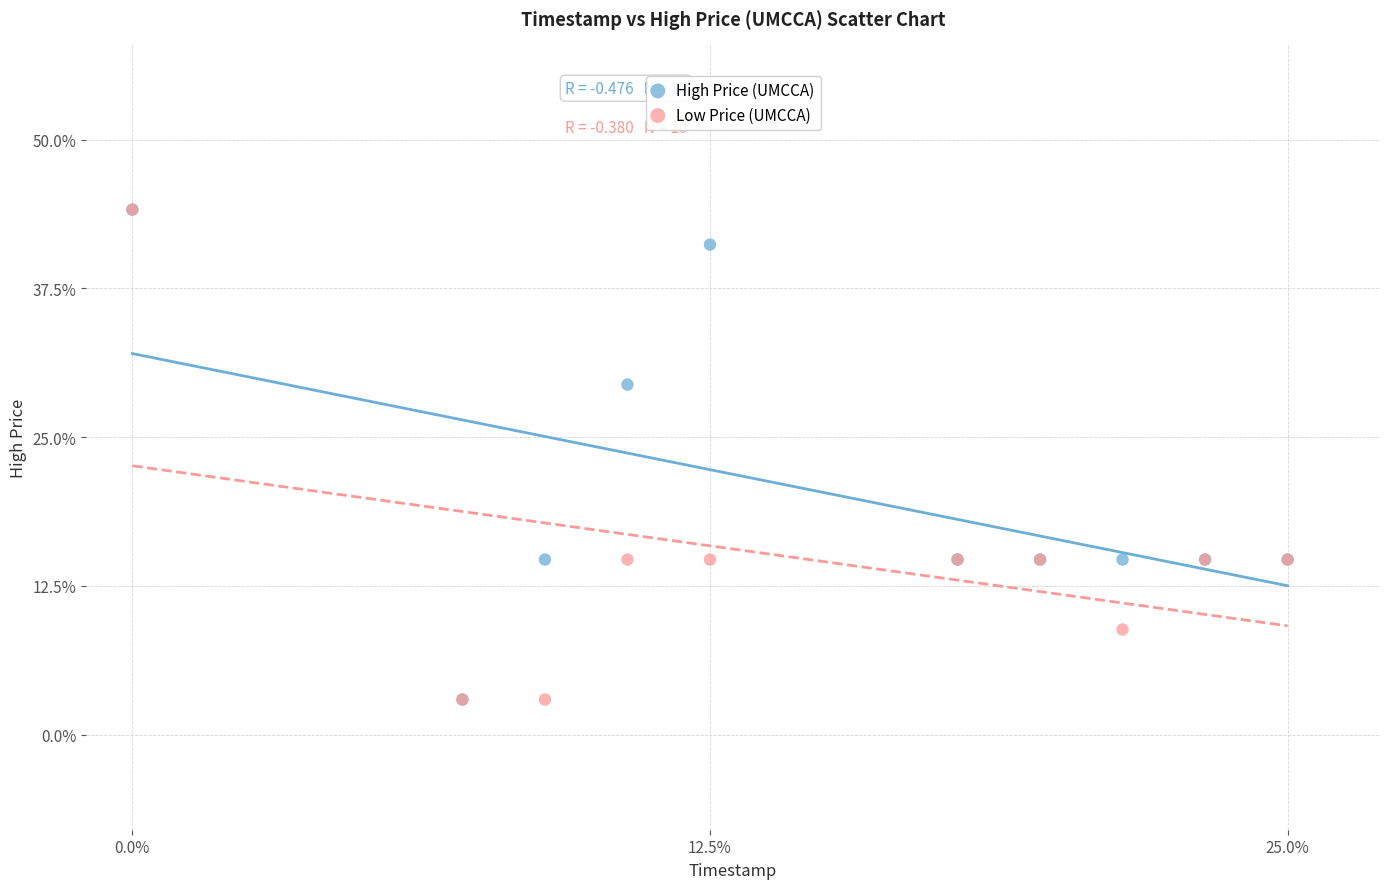

In the Low Price (UMCCA) series, what Y value is closest to 23?

14.7